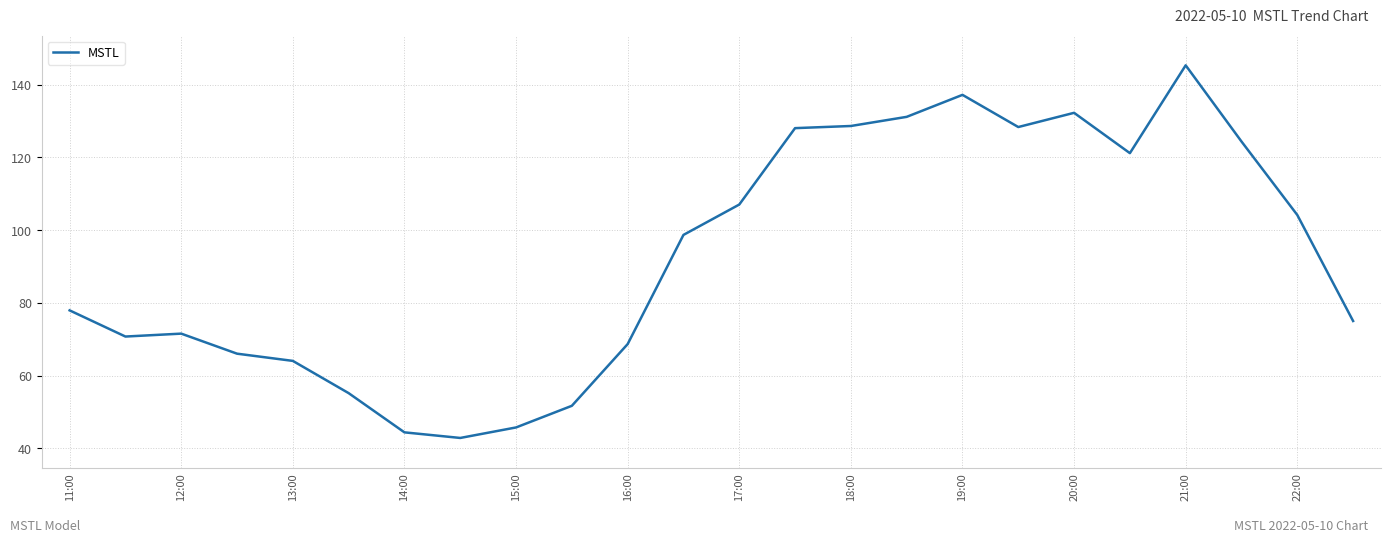

What is the smallest value displayed?

42.9